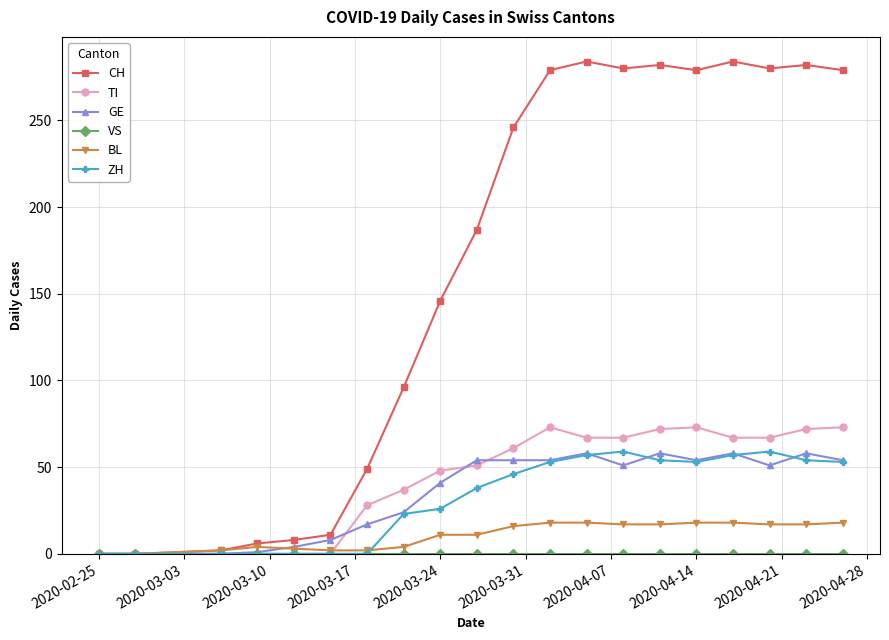

Which series has the largest total across all categories?

CH